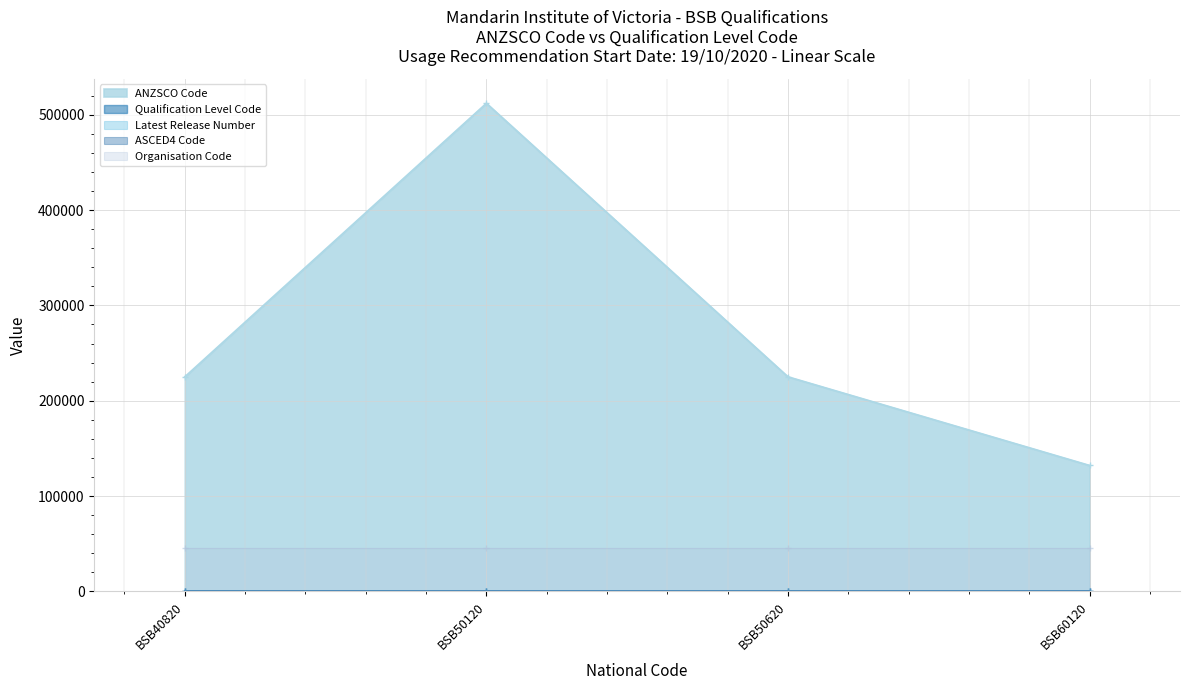

How many interior local peaks does the ANZSCO Code series have?

1